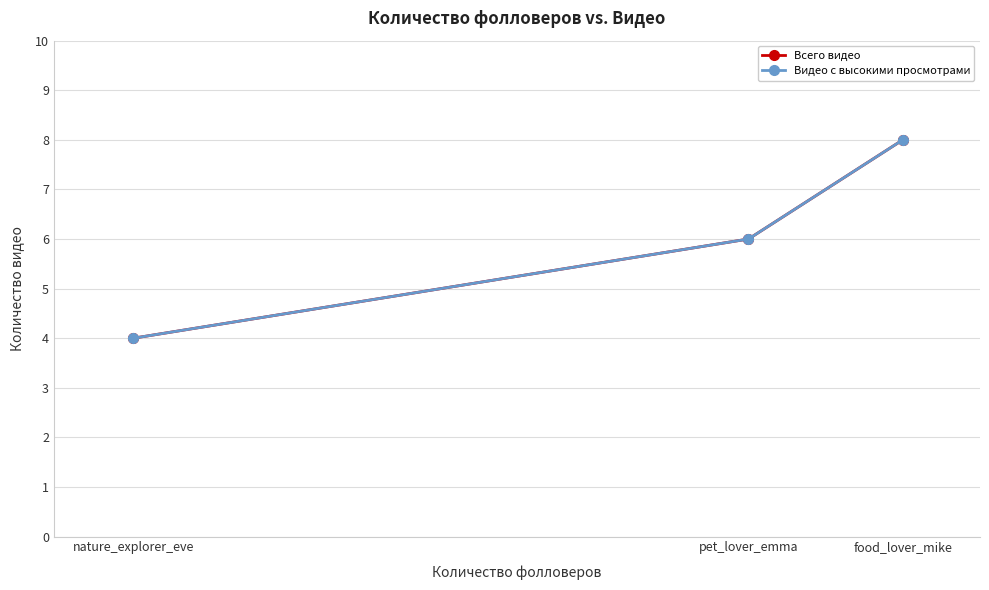

At which category does the chart reach its minimum across all series?

nature_explorer_eve